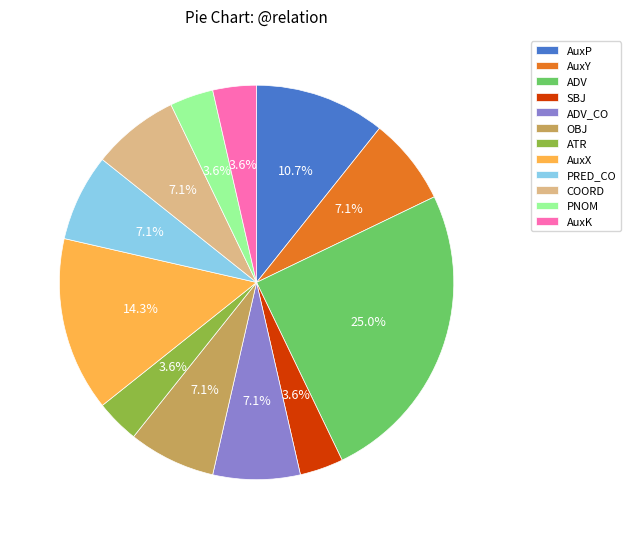

Approximately how many times larger is the value at PNOM compared to ATR?

1.0